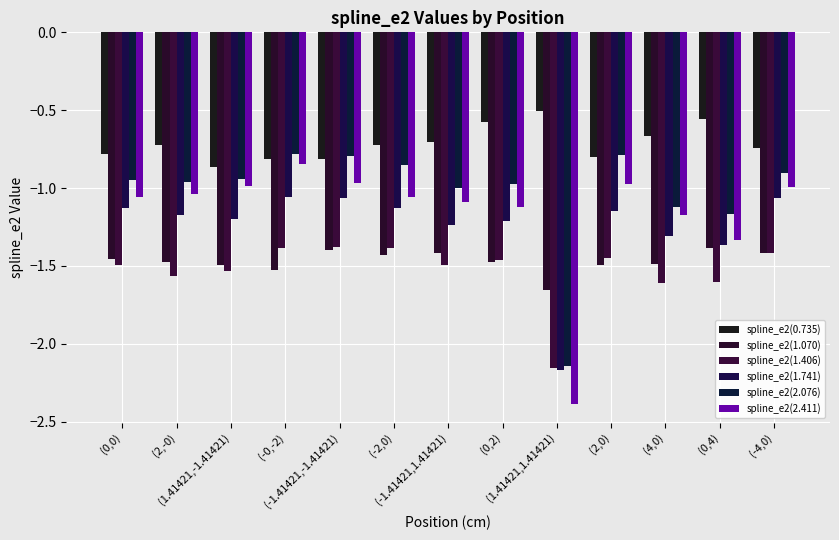

Reading left to right, transcribe all the data shown in this chart.

spline_e2(0.735): (0,0)=-0.8	(2,-0)=-0.7	(1.41421,-1.41421)=-0.9	(-0,-2)=-0.8	(-1.41421,-1.41421)=-0.8	(-2,0)=-0.7	(-1.41421,1.41421)=-0.7	(0,2)=-0.6	(1.41421,1.41421)=-0.5	(2,0)=-0.8	(4,0)=-0.7	(0,4)=-0.6	(-4,0)=-0.7
spline_e2(1.070): (0,0)=-1.5	(2,-0)=-1.5	(1.41421,-1.41421)=-1.5	(-0,-2)=-1.5	(-1.41421,-1.41421)=-1.4	(-2,0)=-1.4	(-1.41421,1.41421)=-1.4	(0,2)=-1.5	(1.41421,1.41421)=-1.7	(2,0)=-1.5	(4,0)=-1.5	(0,4)=-1.4	(-4,0)=-1.4
spline_e2(1.406): (0,0)=-1.5	(2,-0)=-1.6	(1.41421,-1.41421)=-1.5	(-0,-2)=-1.4	(-1.41421,-1.41421)=-1.4	(-2,0)=-1.4	(-1.41421,1.41421)=-1.5	(0,2)=-1.5	(1.41421,1.41421)=-2.2	(2,0)=-1.4	(4,0)=-1.6	(0,4)=-1.6	(-4,0)=-1.4
spline_e2(1.741): (0,0)=-1.1	(2,-0)=-1.2	(1.41421,-1.41421)=-1.2	(-0,-2)=-1.1	(-1.41421,-1.41421)=-1.1	(-2,0)=-1.1	(-1.41421,1.41421)=-1.2	(0,2)=-1.2	(1.41421,1.41421)=-2.2	(2,0)=-1.1	(4,0)=-1.3	(0,4)=-1.4	(-4,0)=-1.1
spline_e2(2.076): (0,0)=-0.9	(2,-0)=-1.0	(1.41421,-1.41421)=-0.9	(-0,-2)=-0.8	(-1.41421,-1.41421)=-0.8	(-2,0)=-0.9	(-1.41421,1.41421)=-1.0	(0,2)=-1.0	(1.41421,1.41421)=-2.1	(2,0)=-0.8	(4,0)=-1.1	(0,4)=-1.2	(-4,0)=-0.9
spline_e2(2.411): (0,0)=-1.1	(2,-0)=-1.0	(1.41421,-1.41421)=-1.0	(-0,-2)=-0.8	(-1.41421,-1.41421)=-1.0	(-2,0)=-1.1	(-1.41421,1.41421)=-1.1	(0,2)=-1.1	(1.41421,1.41421)=-2.4	(2,0)=-1.0	(4,0)=-1.2	(0,4)=-1.3	(-4,0)=-1.0